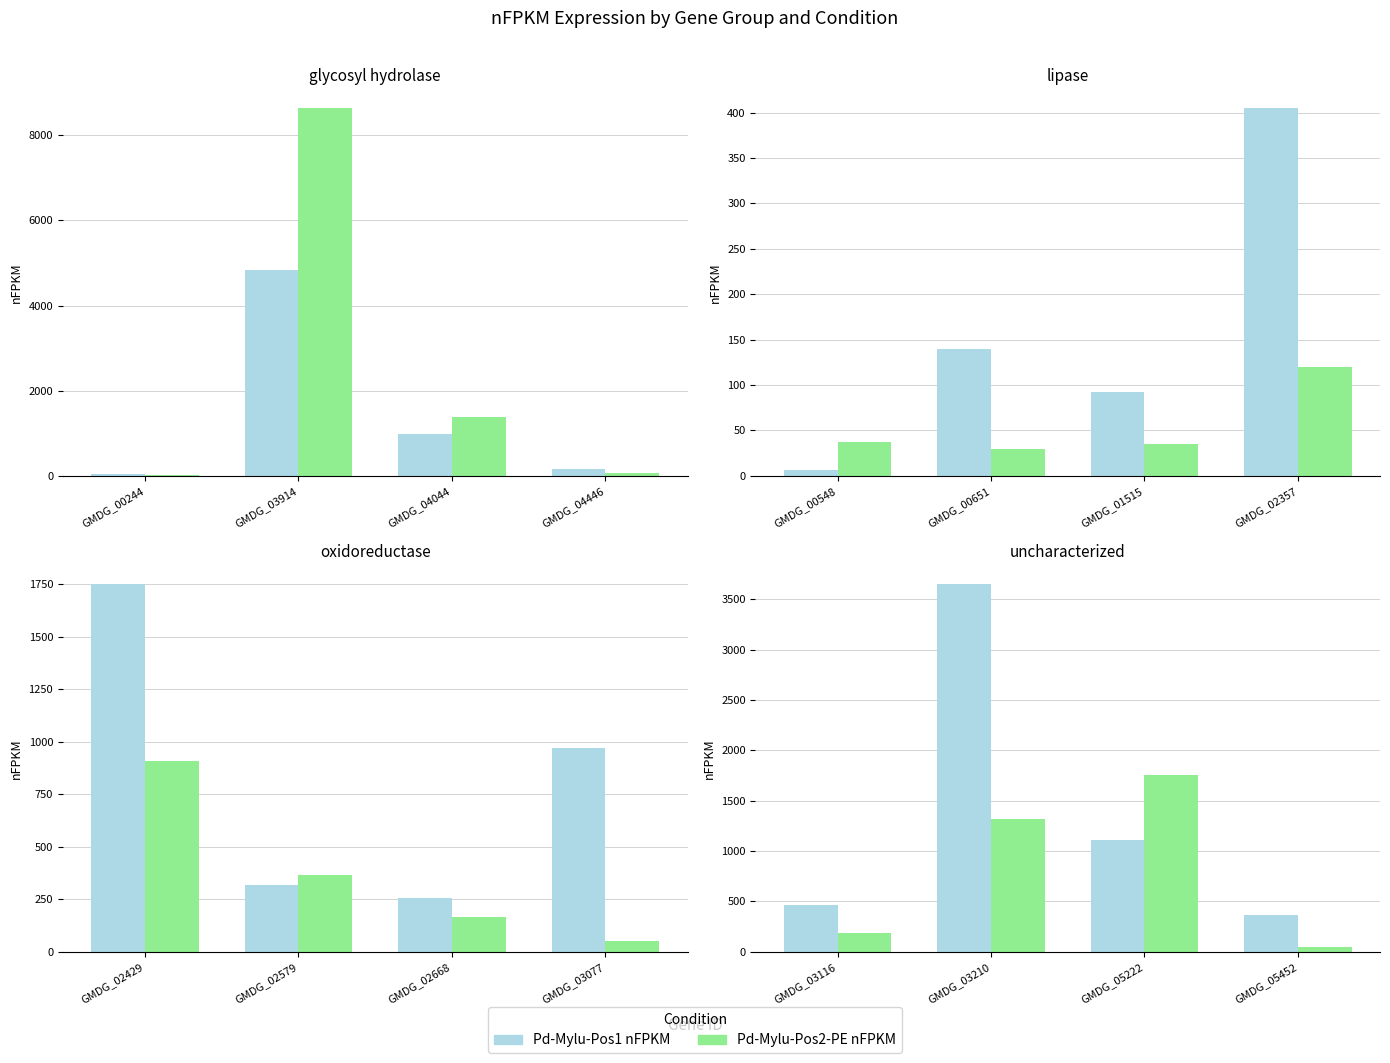

What are all the series names shown in the legend?

Pd-Mylu-Pos1 nFPKM, Pd-Mylu-Pos2-PE nFPKM